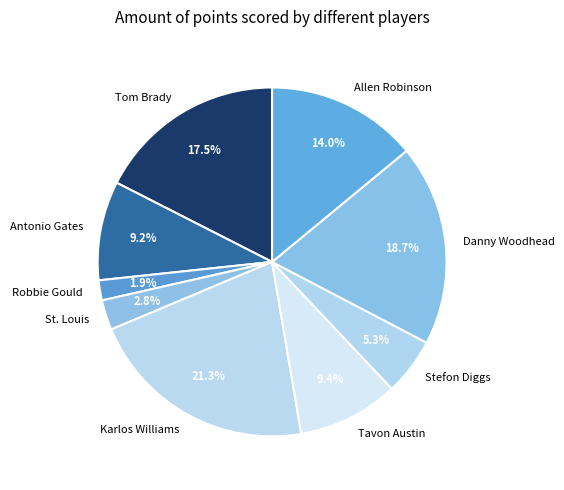

Combined, do Tom Brady and Tavon Austin account for over 50%?

No